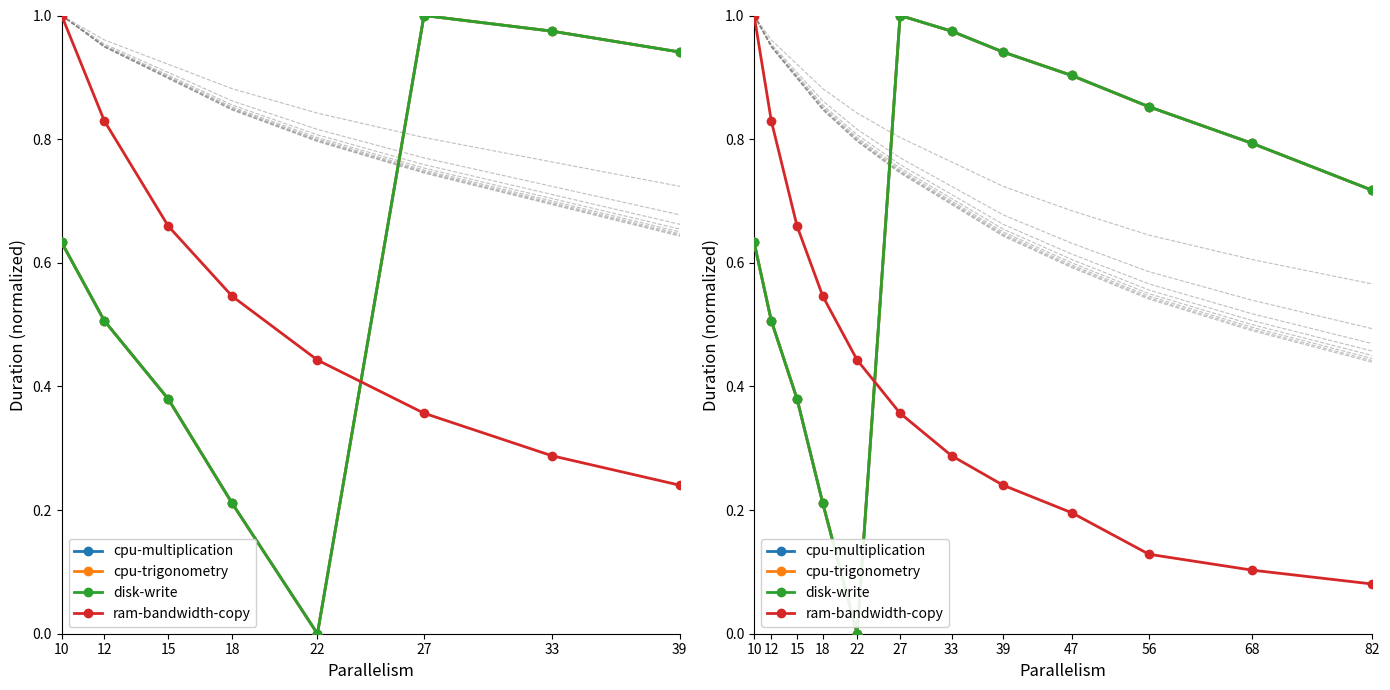

Which category has the highest value across all series?

27